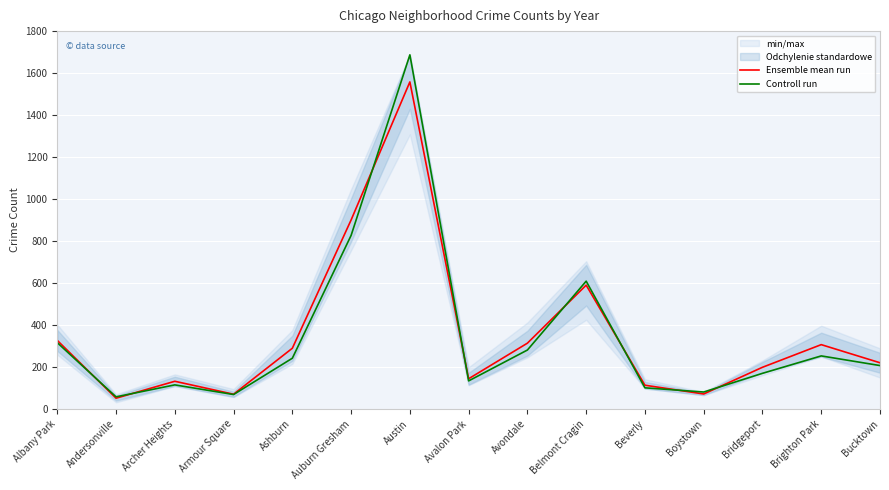

Is it true that Ensemble mean run equals 75.1 at Brighton Park?

False